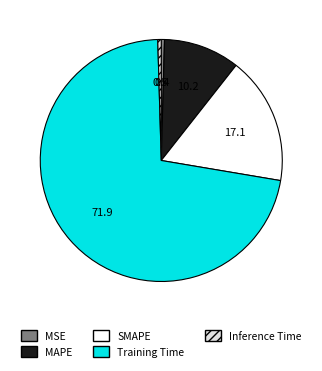

Does any single category account for the majority?

Yes